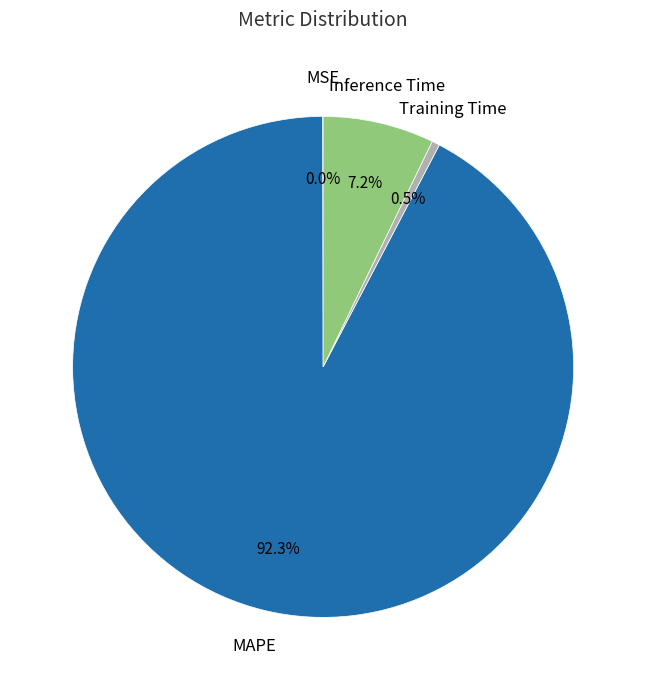

Is there a majority slice in this chart?

Yes